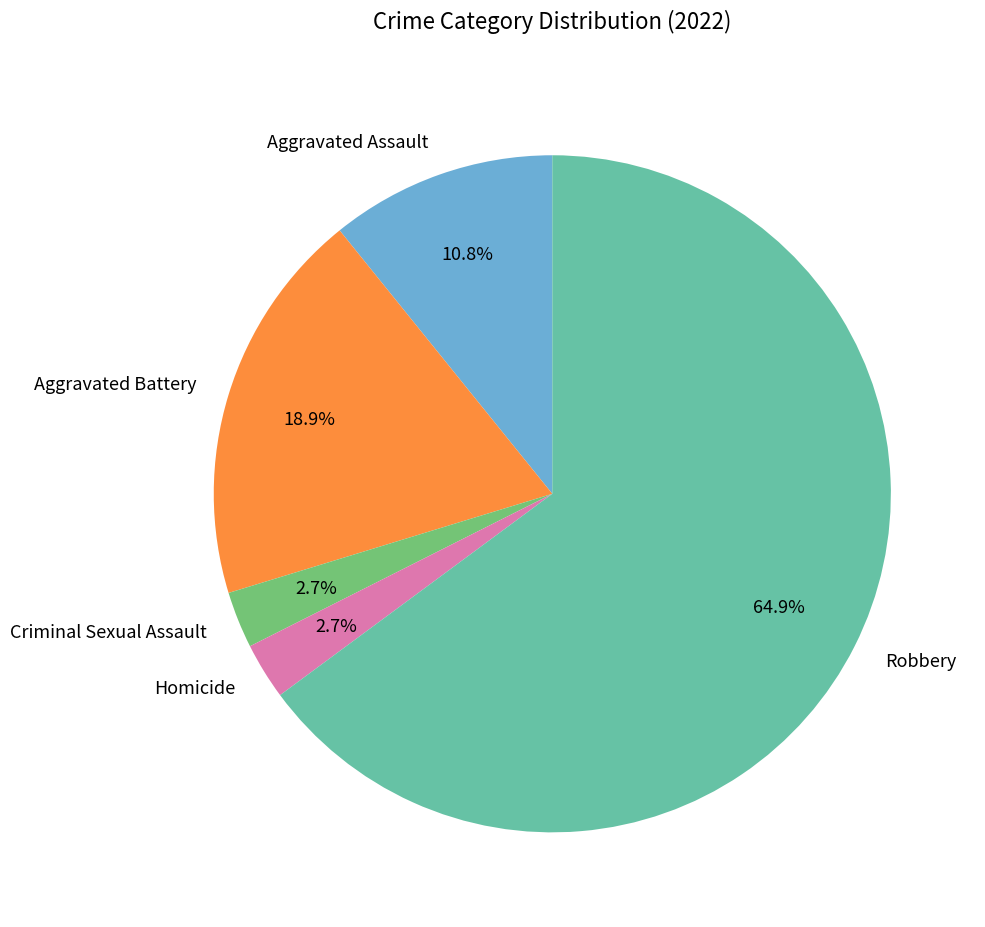

Which category has the biggest portion of the pie?

Robbery